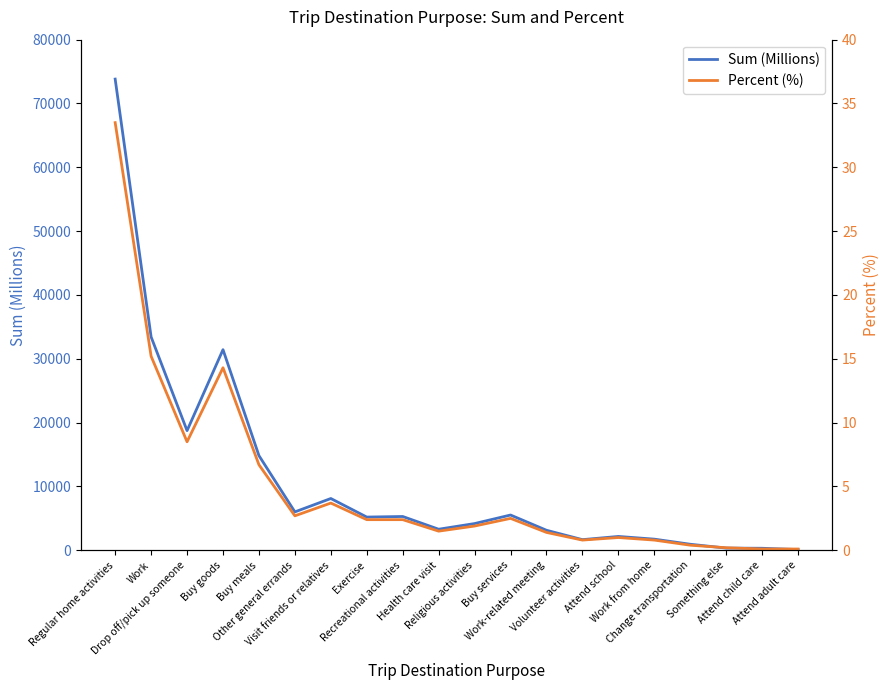

Is it true that Percent (%) equals 2.1 at Work-related meeting?

False